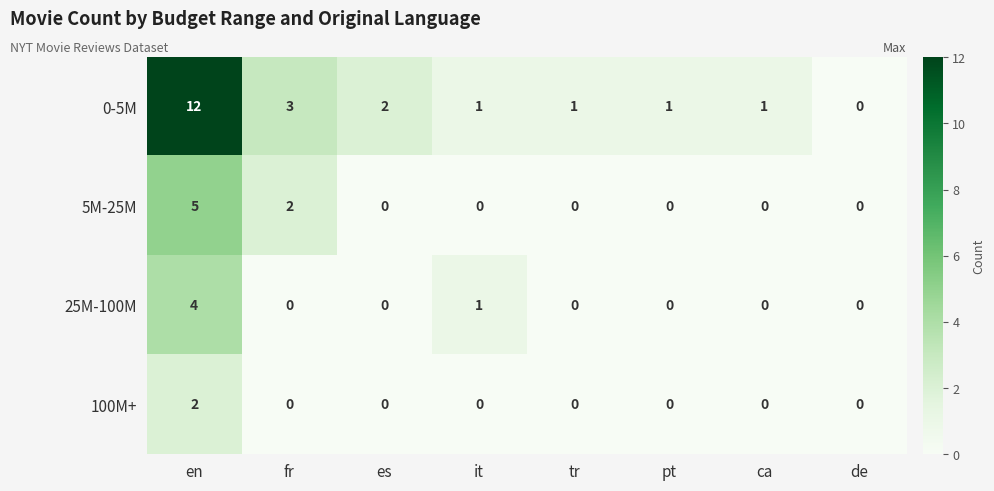

What is the sum of all 0-5M values?

21